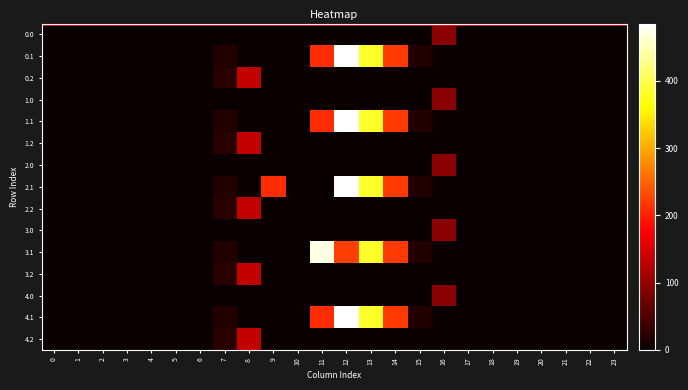

Reading left to right, what are all the values shown in this chart?

0.0: 0=0.0	1=0.0	2=0.0	3=0.0	4=0.0	5=0.0	6=0.0	7=0.0	8=0.0	9=0.0	10=0.0	11=0.0	12=0.0	13=0.0	14=0.0	15=0.0	16=94.2	17=0.0	18=0.0	19=0.0	20=0.0	21=0.0	22=0.0	23=0.0
0.1: 0=0.0	1=0.0	2=0.0	3=0.0	4=0.0	5=0.0	6=0.0	7=17.7	8=0.0	9=0.0	10=0.0	11=209.8	12=485.4	13=382.7	14=219.2	15=17.3	16=0.0	17=0.0	18=0.0	19=0.0	20=0.0	21=0.0	22=0.0	23=0.0
0.2: 0=0.0	1=0.0	2=0.0	3=0.0	4=0.0	5=0.0	6=0.0	7=22.3	8=134.2	9=0.0	10=0.0	11=0.0	12=0.0	13=0.0	14=0.0	15=0.0	16=0.0	17=0.0	18=0.0	19=0.0	20=0.0	21=0.0	22=0.0	23=0.0
1.0: 0=0.0	1=0.0	2=0.0	3=0.0	4=0.0	5=0.0	6=0.0	7=0.0	8=0.0	9=0.0	10=0.0	11=0.0	12=0.0	13=0.0	14=0.0	15=0.0	16=94.2	17=0.0	18=0.0	19=0.0	20=0.0	21=0.0	22=0.0	23=0.0
1.1: 0=0.0	1=0.0	2=0.0	3=0.0	4=0.0	5=0.0	6=0.0	7=17.7	8=0.0	9=0.0	10=0.0	11=209.8	12=485.4	13=382.7	14=219.2	15=17.3	16=0.0	17=0.0	18=0.0	19=0.0	20=0.0	21=0.0	22=0.0	23=0.0
1.2: 0=0.0	1=0.0	2=0.0	3=0.0	4=0.0	5=0.0	6=0.0	7=22.3	8=134.2	9=0.0	10=0.0	11=0.0	12=0.0	13=0.0	14=0.0	15=0.0	16=0.0	17=0.0	18=0.0	19=0.0	20=0.0	21=0.0	22=0.0	23=0.0
2.0: 0=0.0	1=0.0	2=0.0	3=0.0	4=0.0	5=0.0	6=0.0	7=0.0	8=0.0	9=0.0	10=0.0	11=0.0	12=0.0	13=0.0	14=0.0	15=0.0	16=94.2	17=0.0	18=0.0	19=0.0	20=0.0	21=0.0	22=0.0	23=0.0
2.1: 0=0.0	1=0.0	2=0.0	3=0.0	4=0.0	5=0.0	6=0.0	7=17.7	8=0.0	9=209.8	10=0.0	11=0.0	12=485.4	13=382.7	14=219.2	15=17.3	16=0.0	17=0.0	18=0.0	19=0.0	20=0.0	21=0.0	22=0.0	23=0.0
2.2: 0=0.0	1=0.0	2=0.0	3=0.0	4=0.0	5=0.0	6=0.0	7=22.3	8=134.2	9=0.0	10=0.0	11=0.0	12=0.0	13=0.0	14=0.0	15=0.0	16=0.0	17=0.0	18=0.0	19=0.0	20=0.0	21=0.0	22=0.0	23=0.0
3.0: 0=0.0	1=0.0	2=0.0	3=0.0	4=0.0	5=0.0	6=0.0	7=0.0	8=0.0	9=0.0	10=0.0	11=0.0	12=0.0	13=0.0	14=0.0	15=0.0	16=94.2	17=0.0	18=0.0	19=0.0	20=0.0	21=0.0	22=0.0	23=0.0
3.1: 0=0.0	1=0.0	2=0.0	3=0.0	4=0.0	5=0.0	6=0.0	7=17.7	8=0.0	9=0.0	10=0.0	11=471.7	12=223.5	13=382.7	14=219.2	15=17.3	16=0.0	17=0.0	18=0.0	19=0.0	20=0.0	21=0.0	22=0.0	23=0.0
3.2: 0=0.0	1=0.0	2=0.0	3=0.0	4=0.0	5=0.0	6=0.0	7=22.3	8=134.2	9=0.0	10=0.0	11=0.0	12=0.0	13=0.0	14=0.0	15=0.0	16=0.0	17=0.0	18=0.0	19=0.0	20=0.0	21=0.0	22=0.0	23=0.0
4.0: 0=0.0	1=0.0	2=0.0	3=0.0	4=0.0	5=0.0	6=0.0	7=0.0	8=0.0	9=0.0	10=0.0	11=0.0	12=0.0	13=0.0	14=0.0	15=0.0	16=94.2	17=0.0	18=0.0	19=0.0	20=0.0	21=0.0	22=0.0	23=0.0
4.1: 0=0.0	1=0.0	2=0.0	3=0.0	4=0.0	5=0.0	6=0.0	7=17.7	8=0.0	9=0.0	10=0.0	11=209.8	12=485.4	13=382.7	14=219.2	15=17.3	16=0.0	17=0.0	18=0.0	19=0.0	20=0.0	21=0.0	22=0.0	23=0.0
4.2: 0=0.0	1=0.0	2=0.0	3=0.0	4=0.0	5=0.0	6=0.0	7=22.3	8=134.2	9=0.0	10=0.0	11=0.0	12=0.0	13=0.0	14=0.0	15=0.0	16=0.0	17=0.0	18=0.0	19=0.0	20=0.0	21=0.0	22=0.0	23=0.0